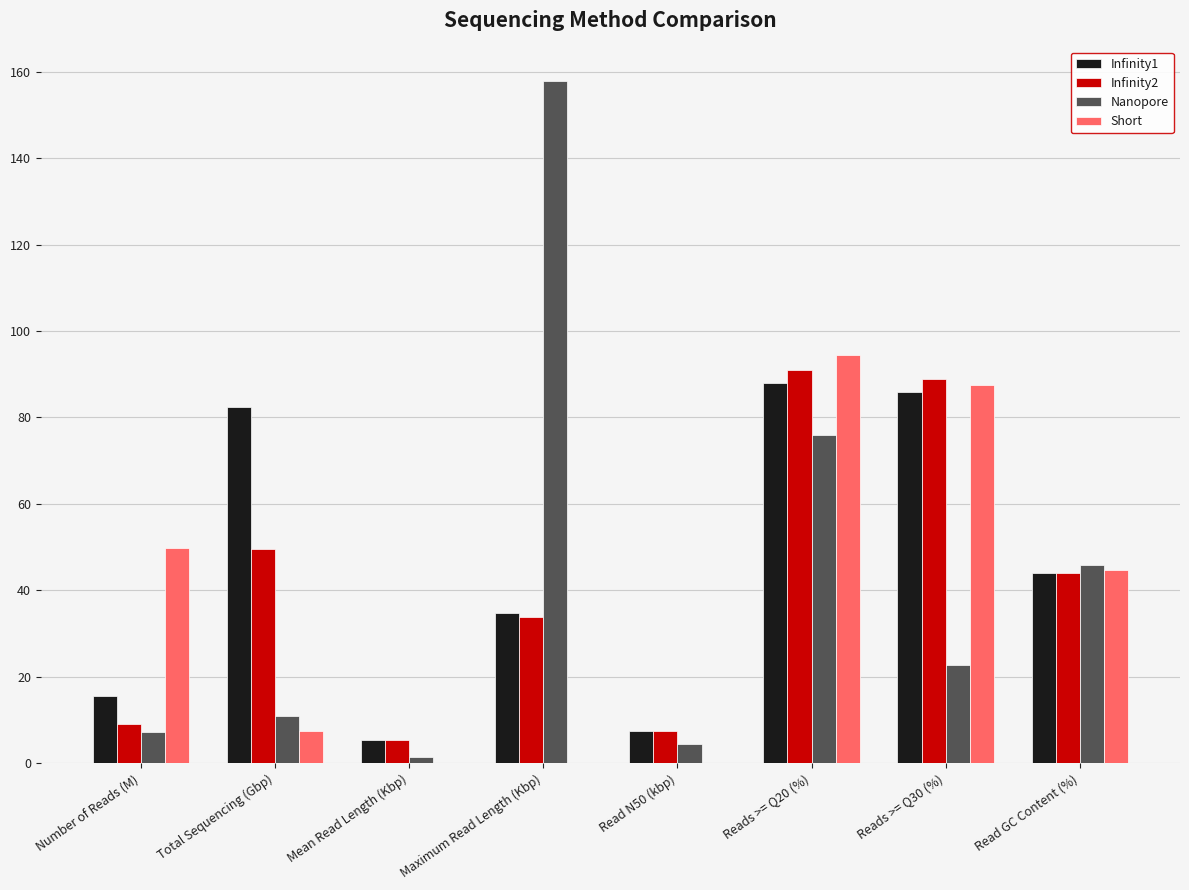

Reading right to left, transcribe all the data shown in this chart.

Infinity1: 44.1	86.0	88.0	7.4	34.8	5.3	82.4	15.5
Infinity2: 44.0	89.0	91.0	7.5	33.9	5.5	49.6	9.0
Nanopore: 45.9	22.7	76.0	4.5	157.9	1.5	10.9	7.2
Short: 44.6	87.4	94.4	0.2	0.2	0.2	7.5	49.8